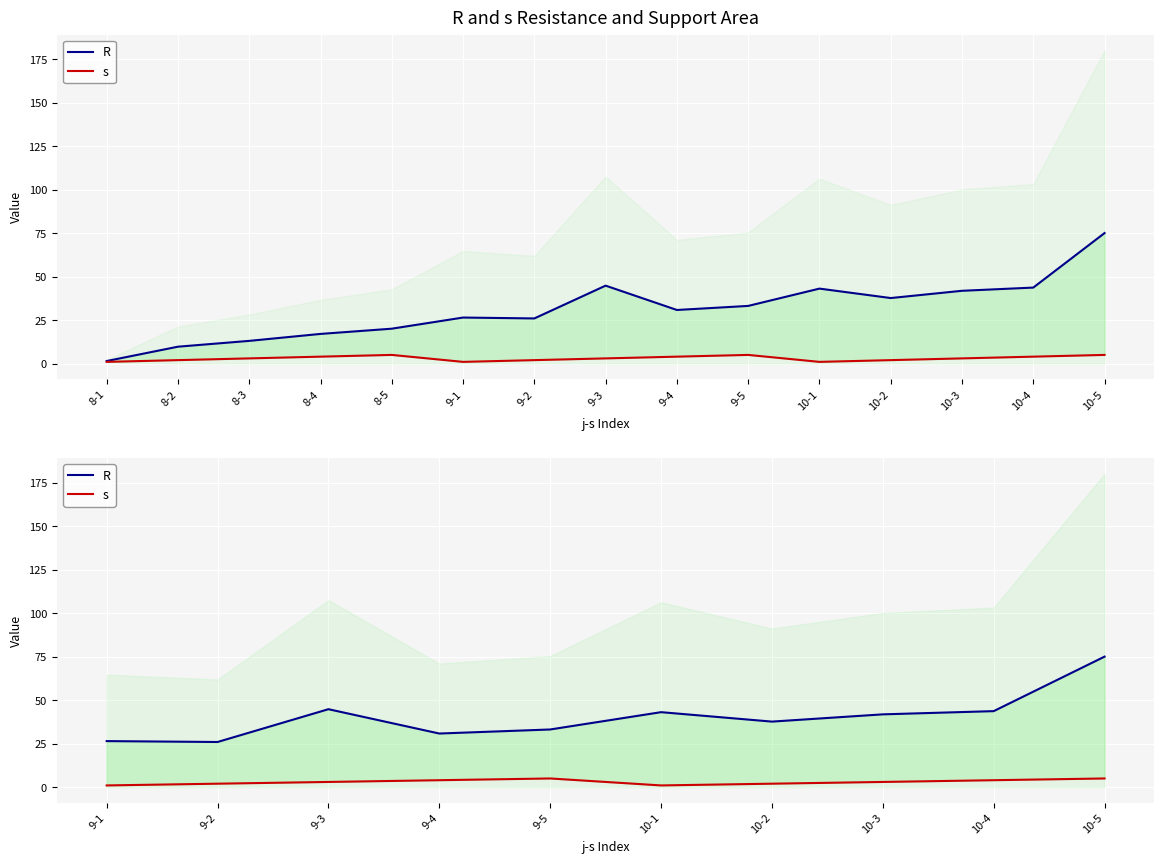

Which series changed the most between 10-2 and 10-3?

R